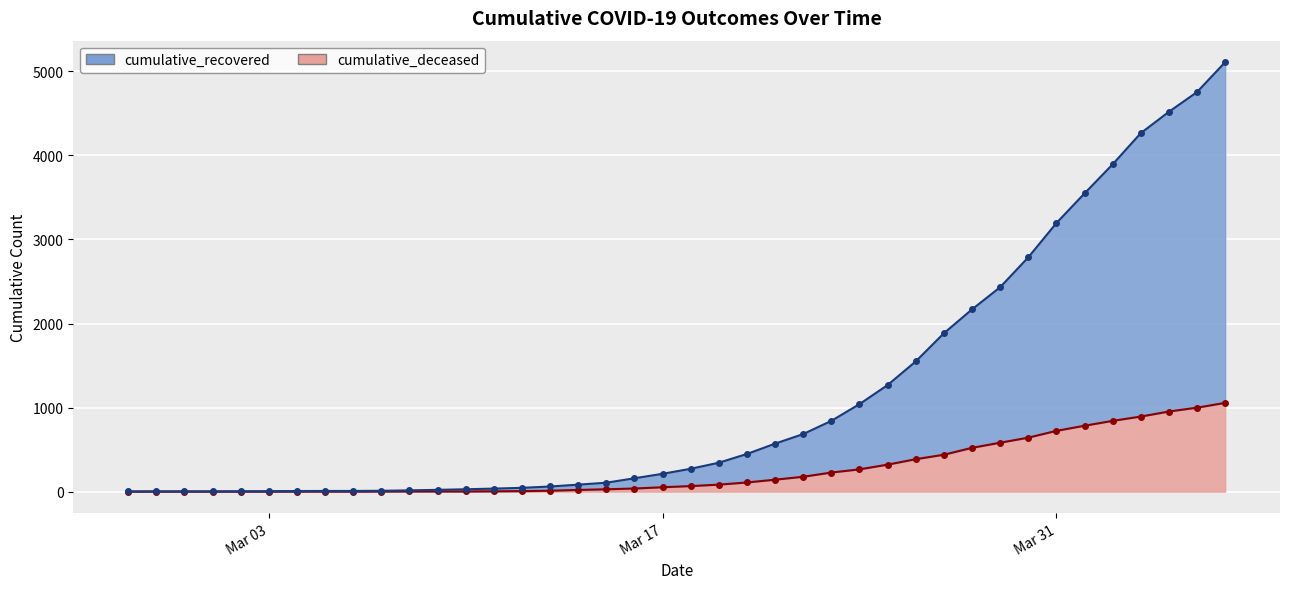

True or false: cumulative_deceased and cumulative_recovered cross at least once.

False